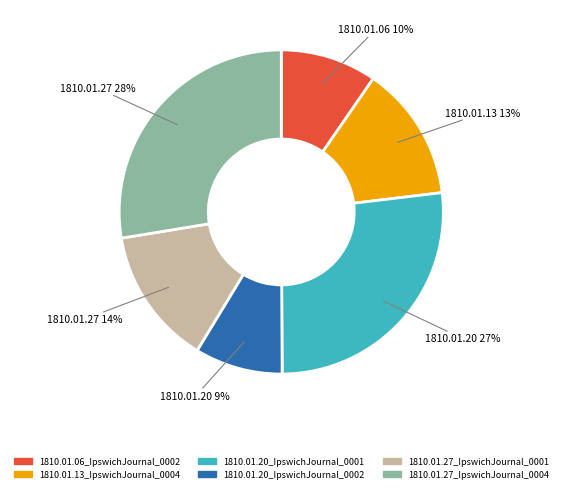

Is it true that 1810.01.20_IpswichJournal_0002 is 1% of the pie?

False